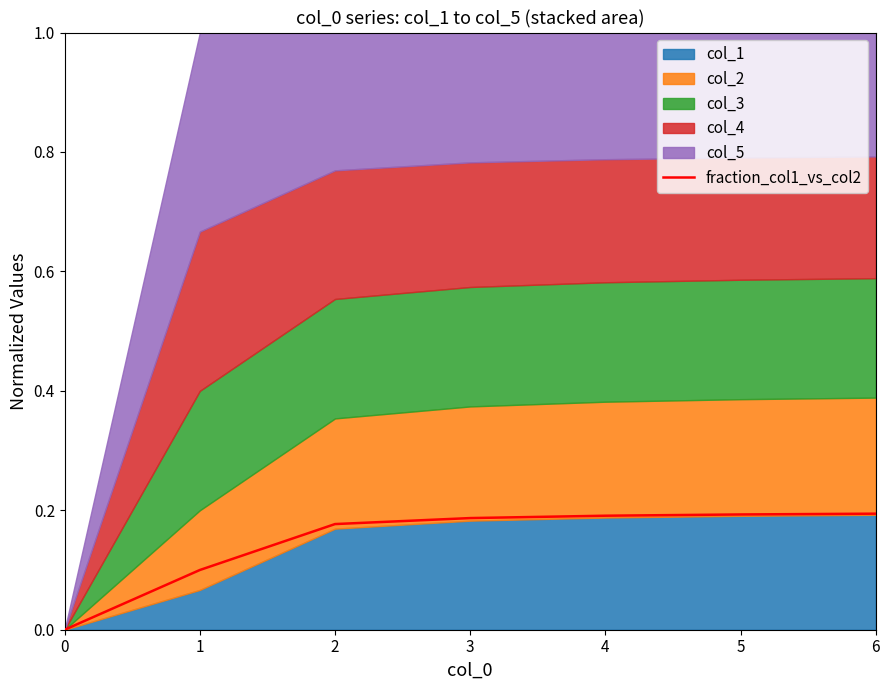

Reading left to right, what are all the values shown in this chart?

0=0.0	1=0.1	2=0.2	3=0.2	4=0.2	5=0.2	6=0.2